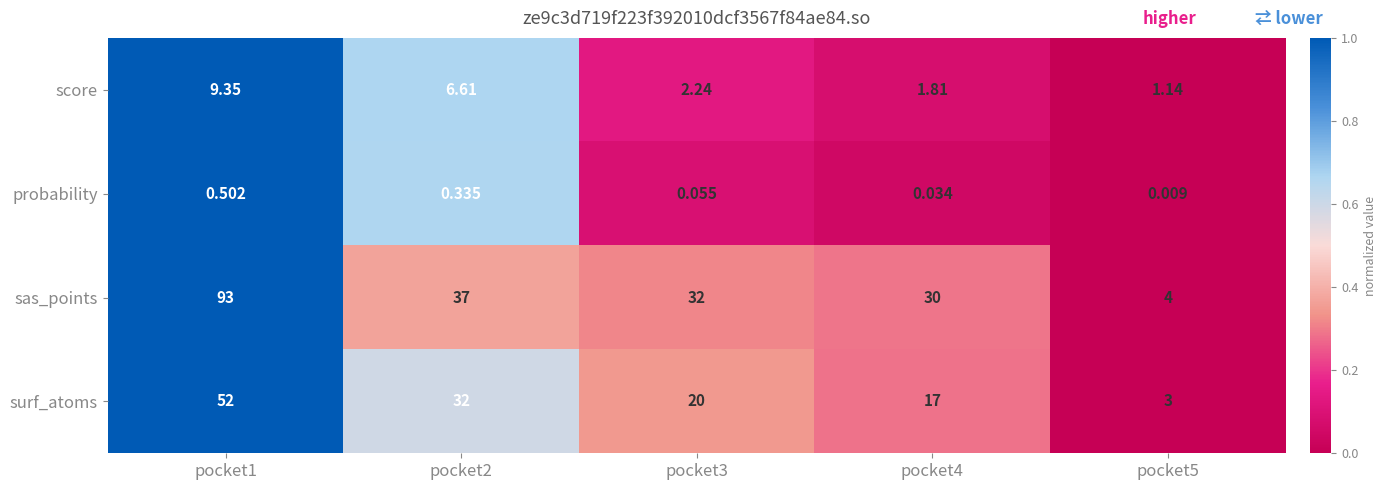

List the series in order of their peak value, lowest first.

probability, score, surf_atoms, sas_points